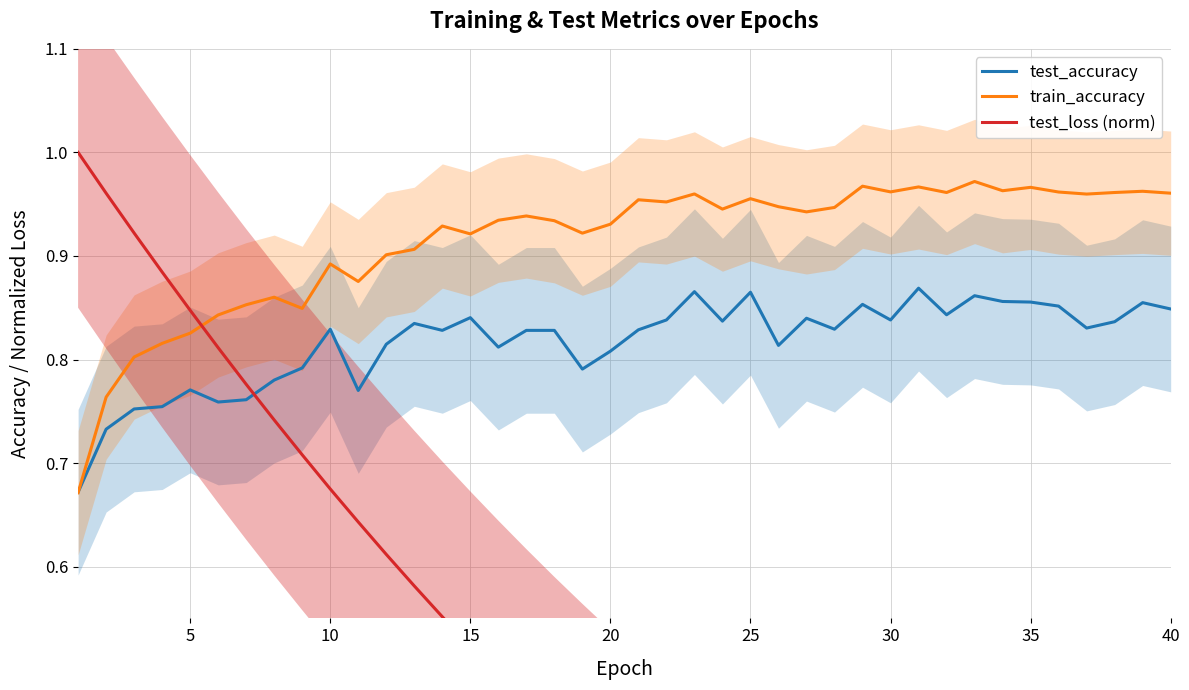

True or false: test_loss (norm) has a value of 0.1 at 33.

True